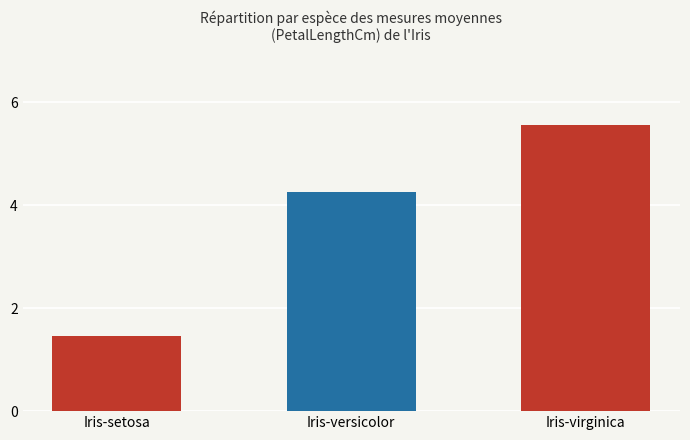

True or false: the data shows 5.6 at Iris-virginica.

True